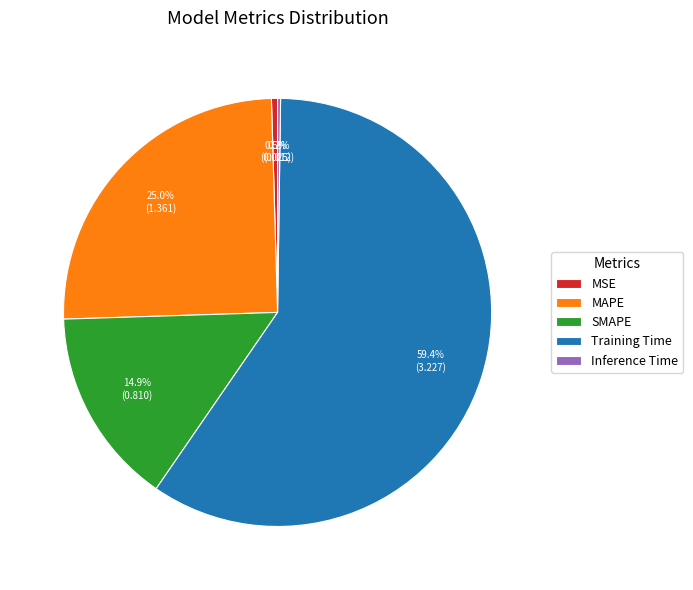

Which category has the biggest portion of the pie?

Training Time